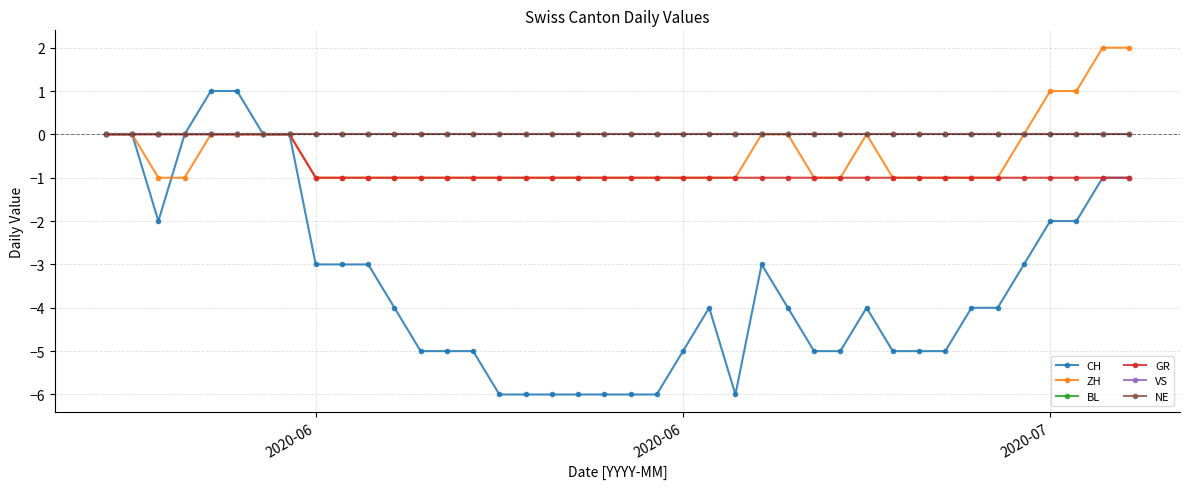

How many lines are shown in the chart?

6